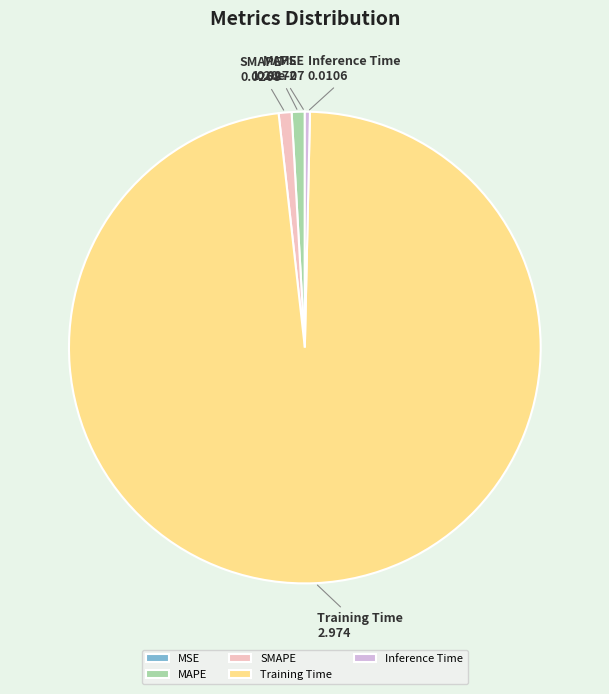

Does any single category account for the majority?

Yes